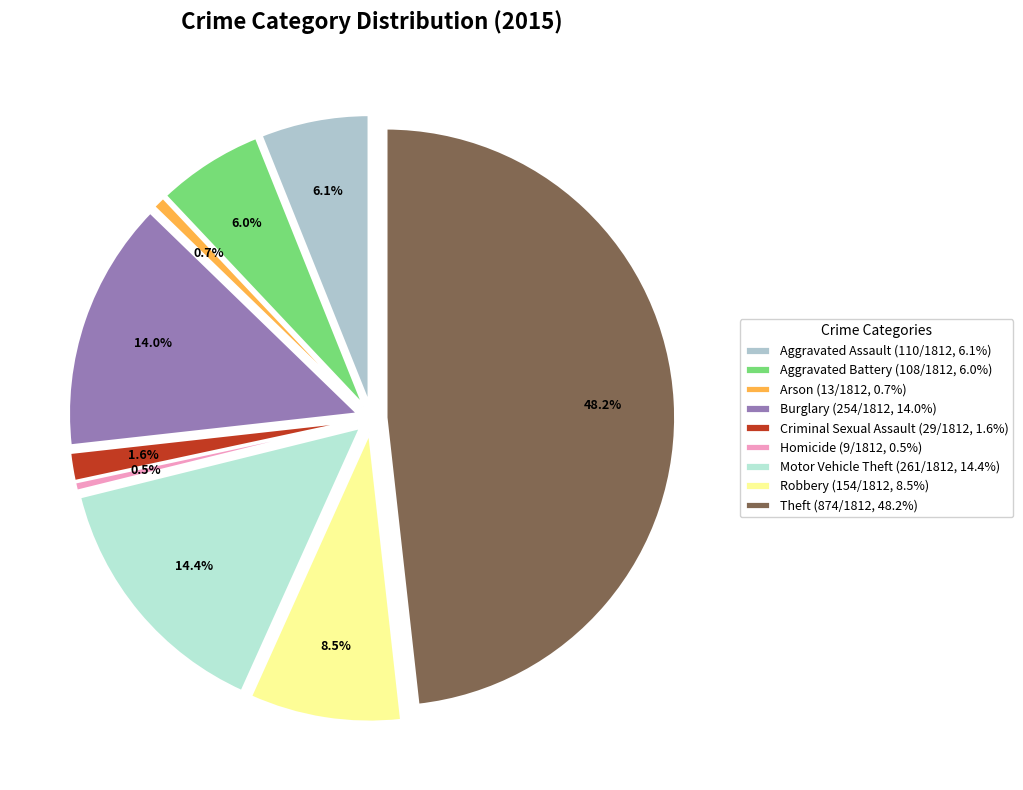

To the nearest percent, what portion does Criminal Sexual Assault represent?

2%